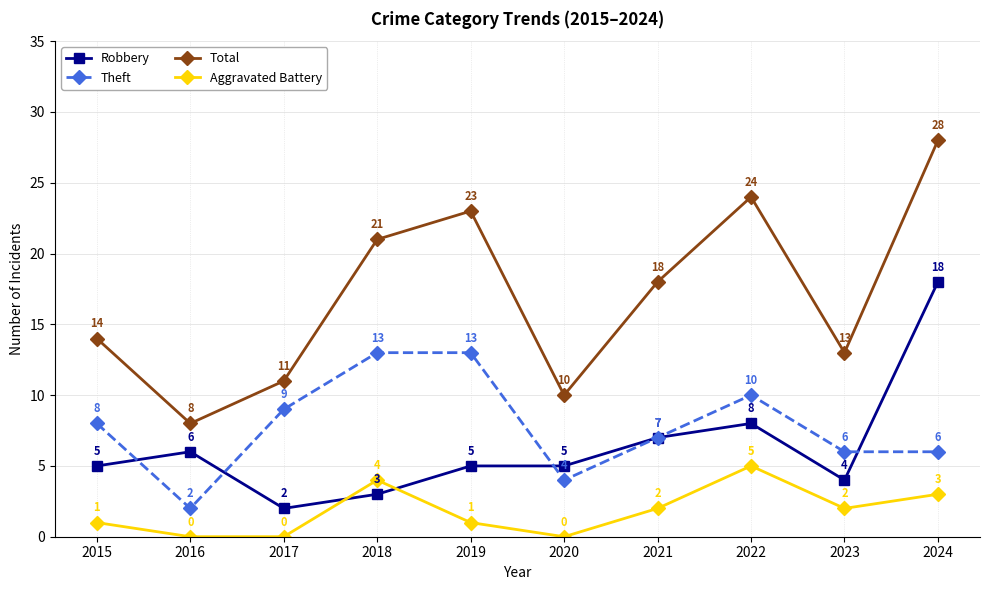

How many distinct data groups are displayed?

4